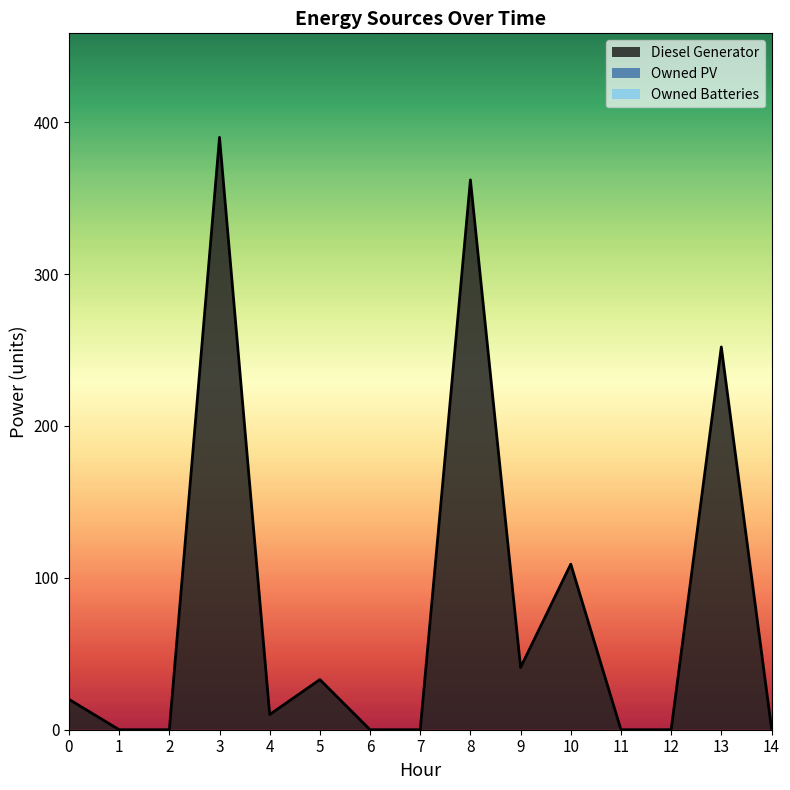

What is the maximum value shown in the chart?

390